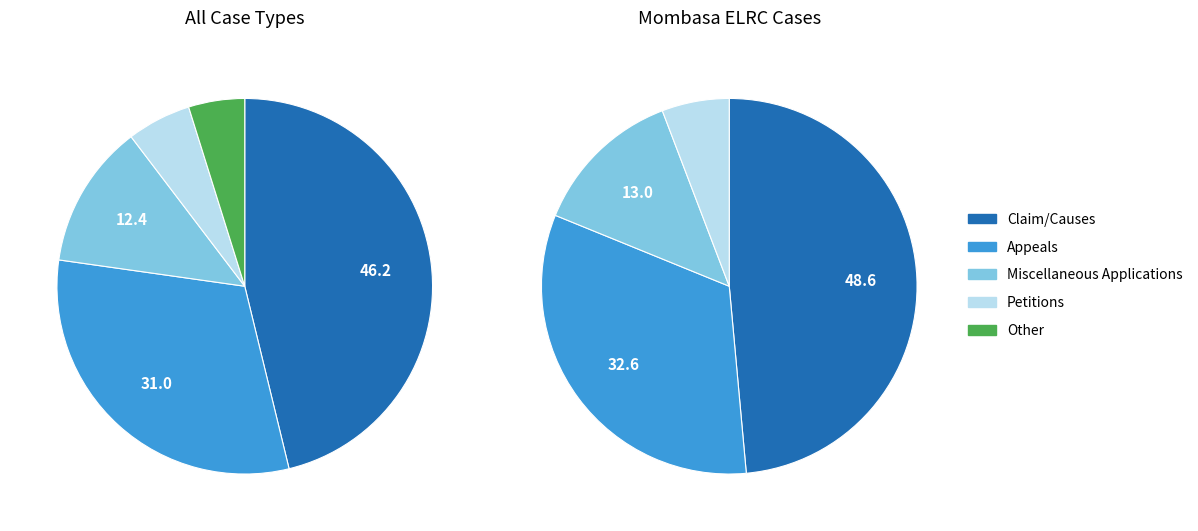

Which category has the smallest portion of the pie?

Other